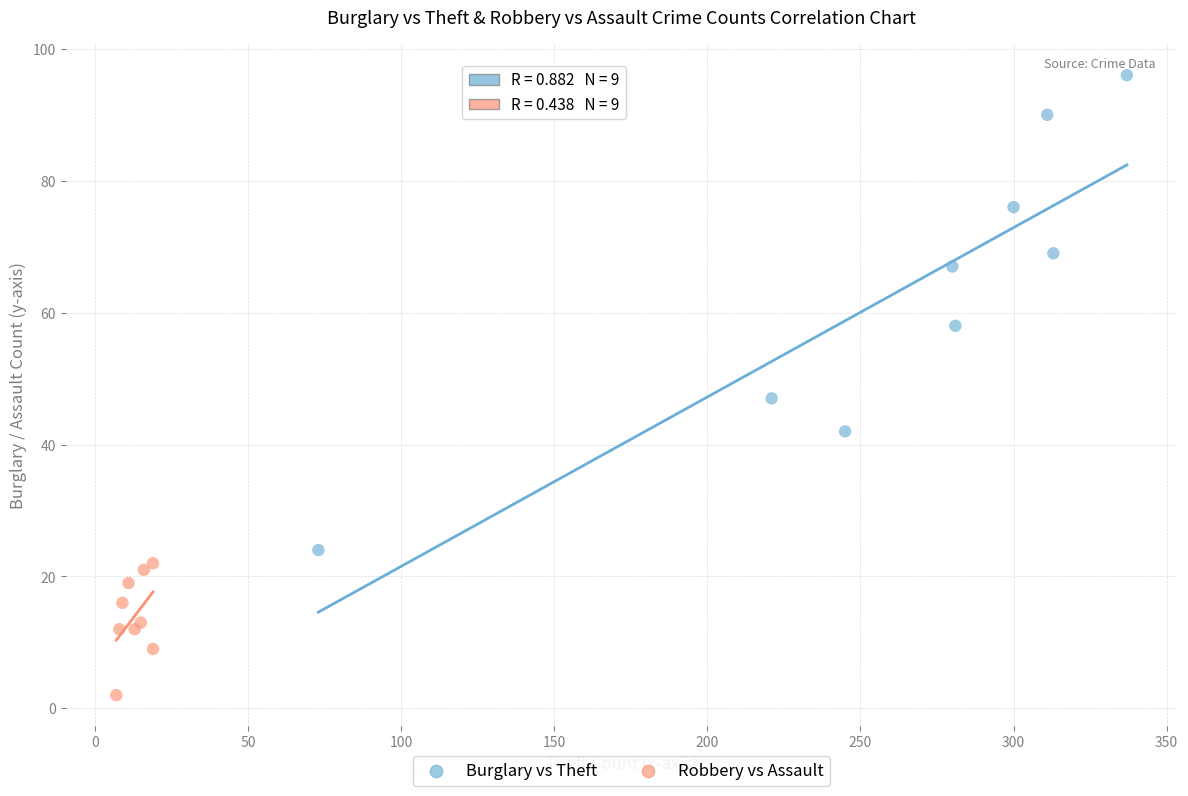

Which series has the widest spread of Y values?

Burglary vs Theft